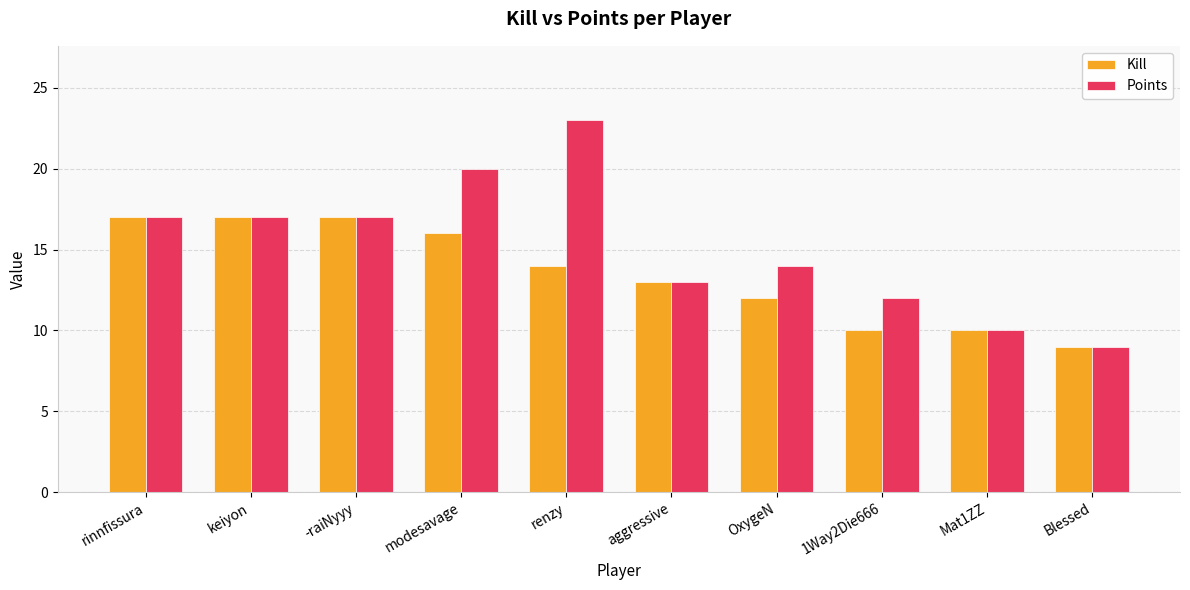

Rank the series by their average value, from highest to lowest.

Points, Kill